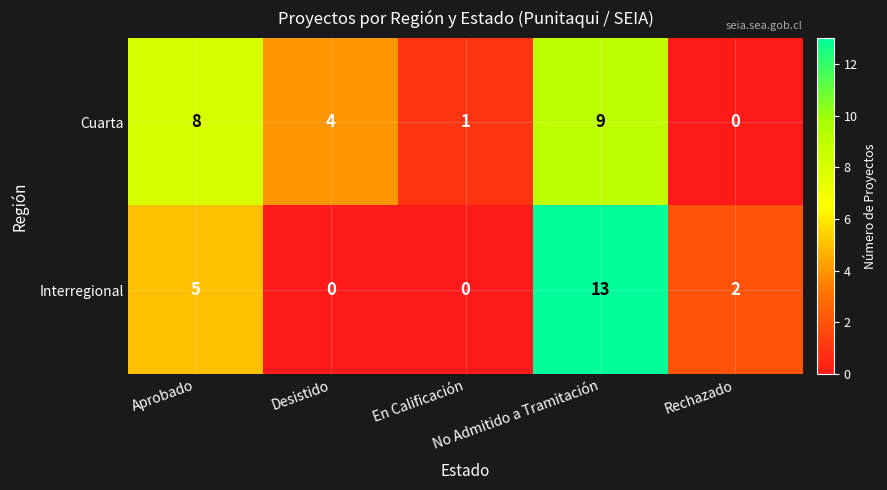

What is the greatest value displayed?

13